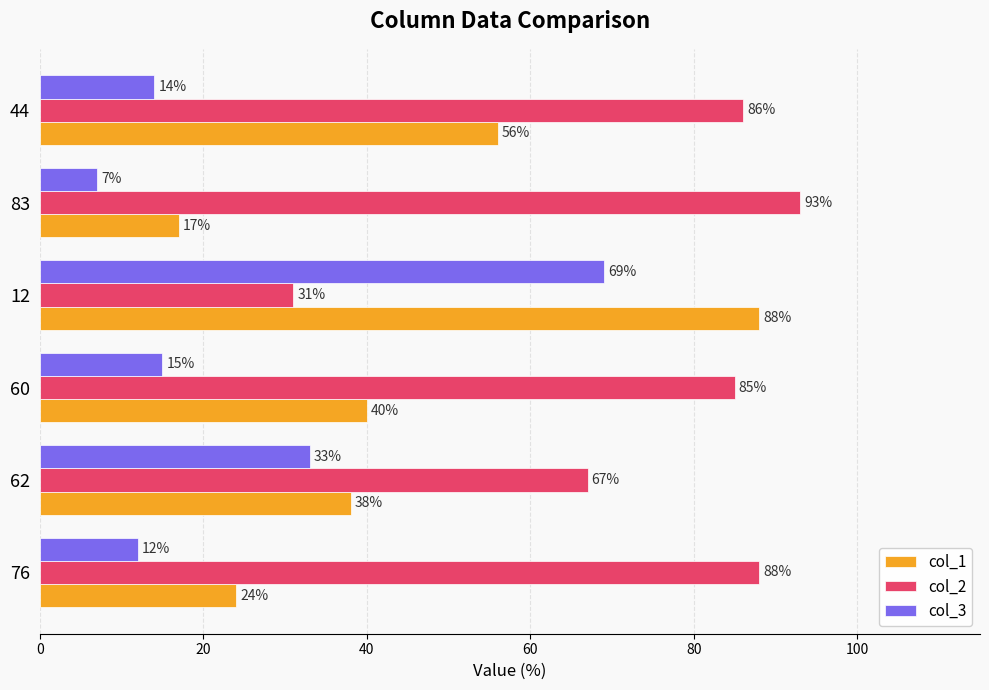

What is the greatest value displayed?

93